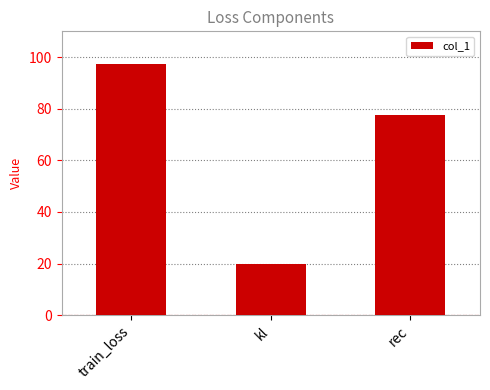

At which category does the chart reach its peak across all series?

train_loss